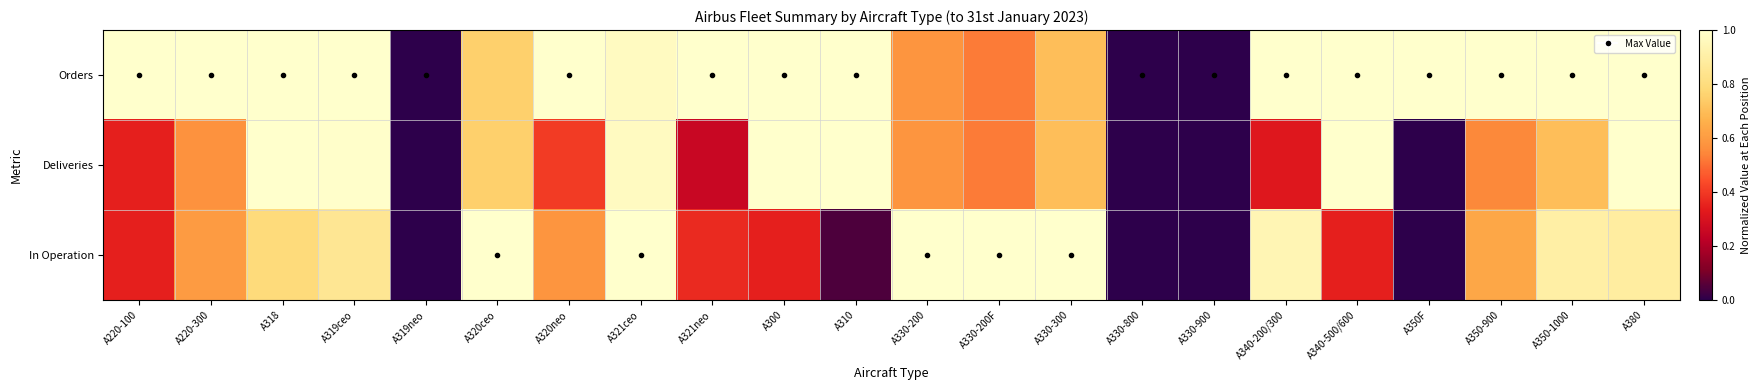

Reading right to left, transcribe all the data shown in this chart.

Orders: A380=1.0	A350-1000=1.0	A350-900=1.0	A350F=1.0	A340-500/600=1.0	A340-200/300=1.0	A330-900=0.0	A330-800=0.0	A330-300=0.7	A330-200F=0.5	A330-200=0.6	A310=1.0	A300=1.0	A321neo=1.0	A321ceo=1.0	A320neo=1.0	A320ceo=0.8	A319neo=0.0	A319ceo=1.0	A318=1.0	A220-300=1.0	A220-100=1.0
Deliveries: A380=1.0	A350-1000=0.7	A350-900=0.5	A350F=0.0	A340-500/600=1.0	A340-200/300=0.3	A330-900=0.0	A330-800=0.0	A330-300=0.7	A330-200F=0.5	A330-200=0.6	A310=1.0	A300=1.0	A321neo=0.3	A321ceo=1.0	A320neo=0.4	A320ceo=0.8	A319neo=0.0	A319ceo=1.0	A318=1.0	A220-300=0.6	A220-100=0.3
In Operation: A380=0.9	A350-1000=0.9	A350-900=0.6	A350F=0.0	A340-500/600=0.3	A340-200/300=0.9	A330-900=0.0	A330-800=0.0	A330-300=1.0	A330-200F=1.0	A330-200=1.0	A310=0.0	A300=0.3	A321neo=0.4	A321ceo=1.0	A320neo=0.6	A320ceo=1.0	A319neo=0.0	A319ceo=0.9	A318=0.8	A220-300=0.6	A220-100=0.3